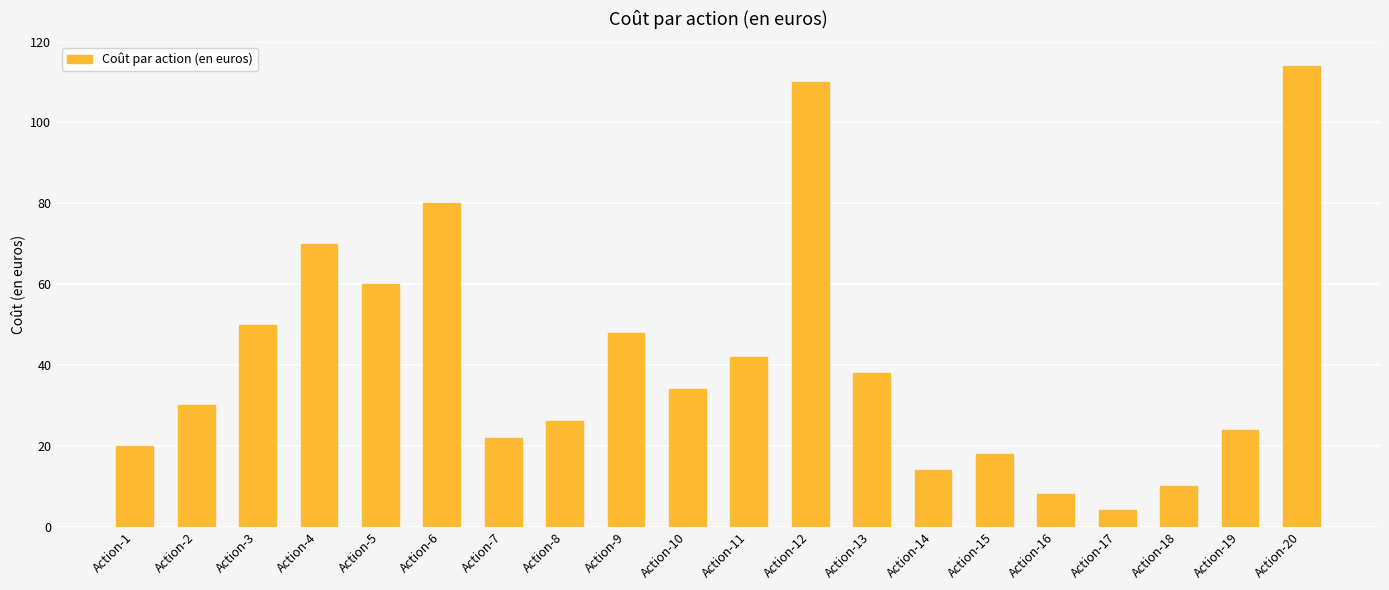

Reading right to left, transcribe all the data shown in this chart.

Action-20=114	Action-19=24	Action-18=10	Action-17=4	Action-16=8	Action-15=18	Action-14=14	Action-13=38	Action-12=110	Action-11=42	Action-10=34	Action-9=48	Action-8=26	Action-7=22	Action-6=80	Action-5=60	Action-4=70	Action-3=50	Action-2=30	Action-1=20